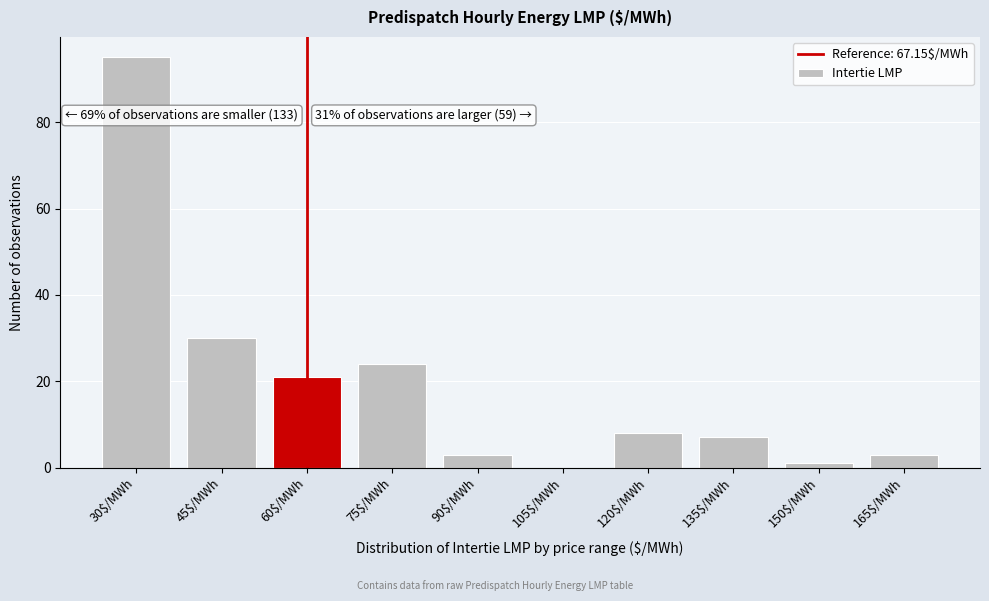

What is the sum of all values?

192